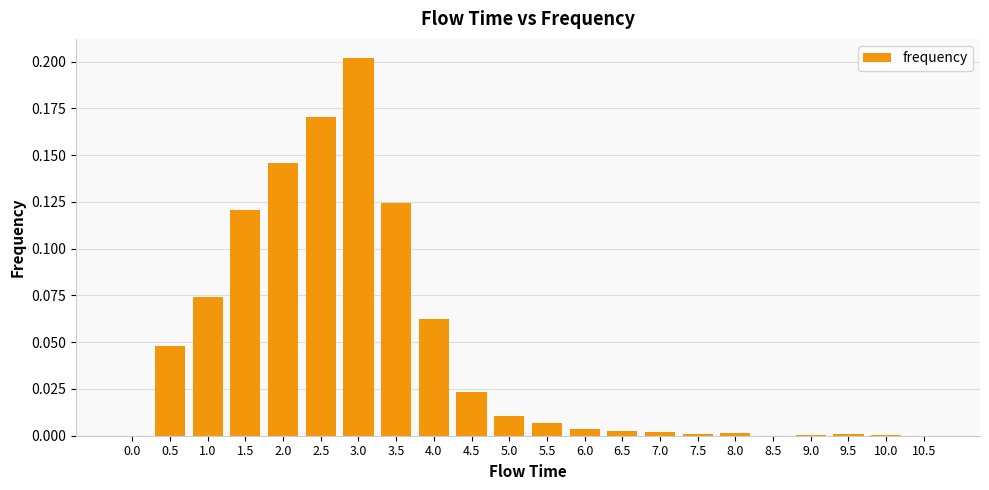

Which category has the highest value across all series?

3.0